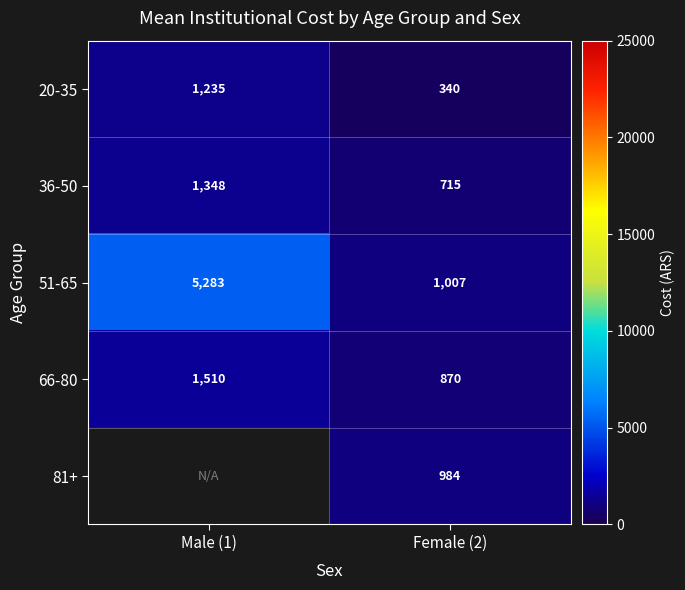

True or false: 20-35 has a value of 577.7 at Female (2).

False